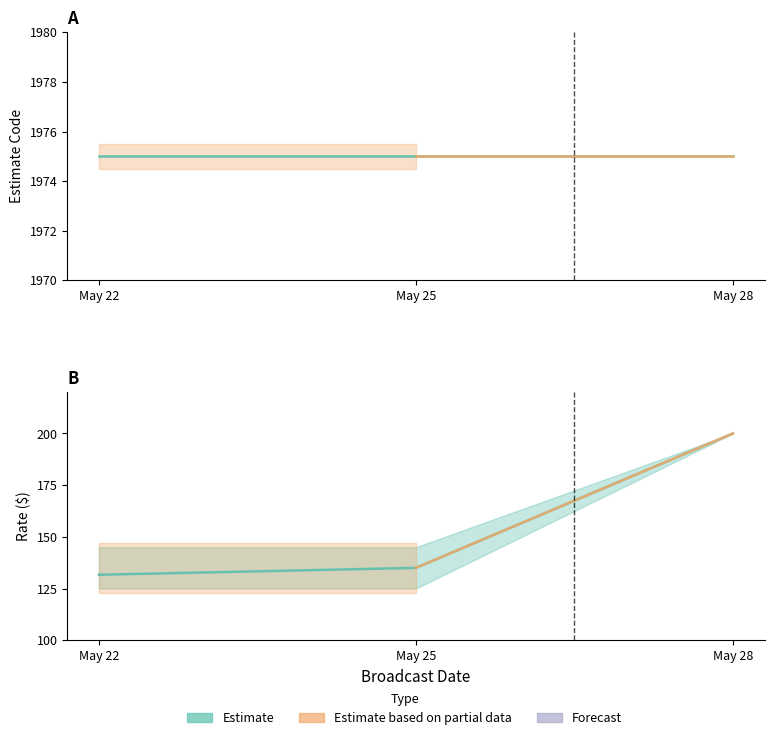

Is it true that Rate equals 182 at 2023-05-25?

False